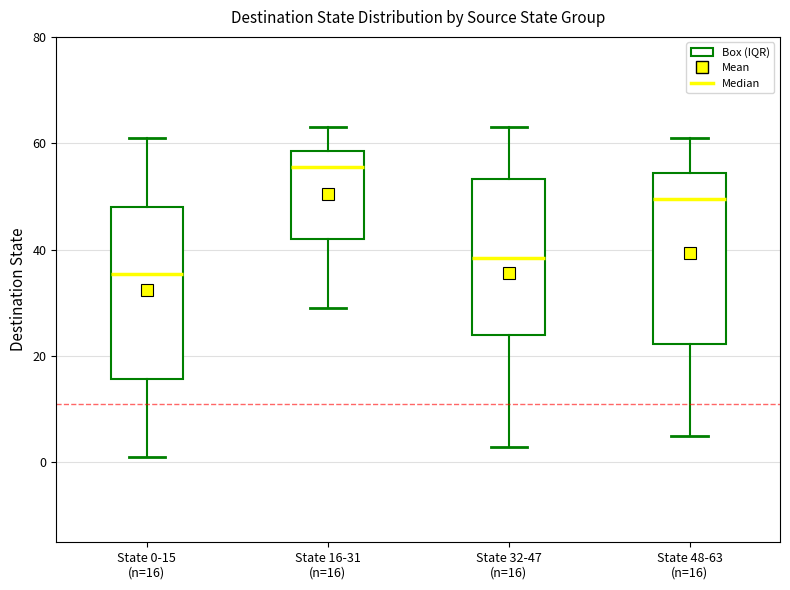

Reading left to right, transcribe this box plot: for each box, give where its median line is, the range the box spans, and where its two whiskers end, as read against the y-axis. The values are not printed on the chart, so give them approximately, as read against the axis.

State 0-15 (n=16): median 36, box 16 to 48, whiskers 2 to 62
State 16-31 (n=16): median 56, box 42 to 58, whiskers 30 to 64
State 32-47 (n=16): median 38, box 24 to 54, whiskers 4 to 64
State 48-63 (n=16): median 50, box 22 to 54, whiskers 6 to 62